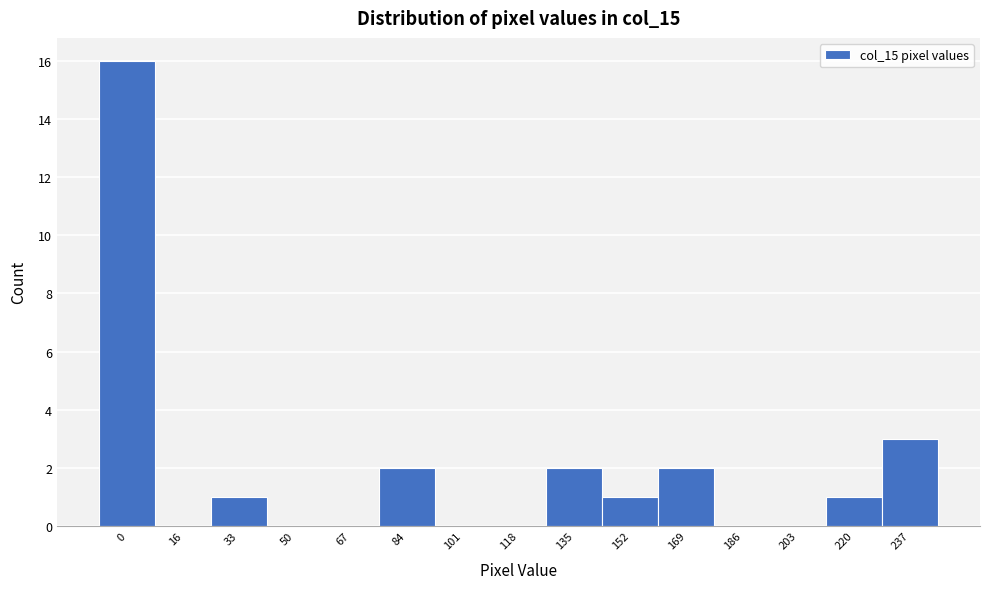

Reading left to right, extract all data points from this chart.

0=16	16=0	33=1	50=0	67=0	84=2	101=0	118=0	135=2	152=1	169=2	186=0	203=0	220=1	237=3